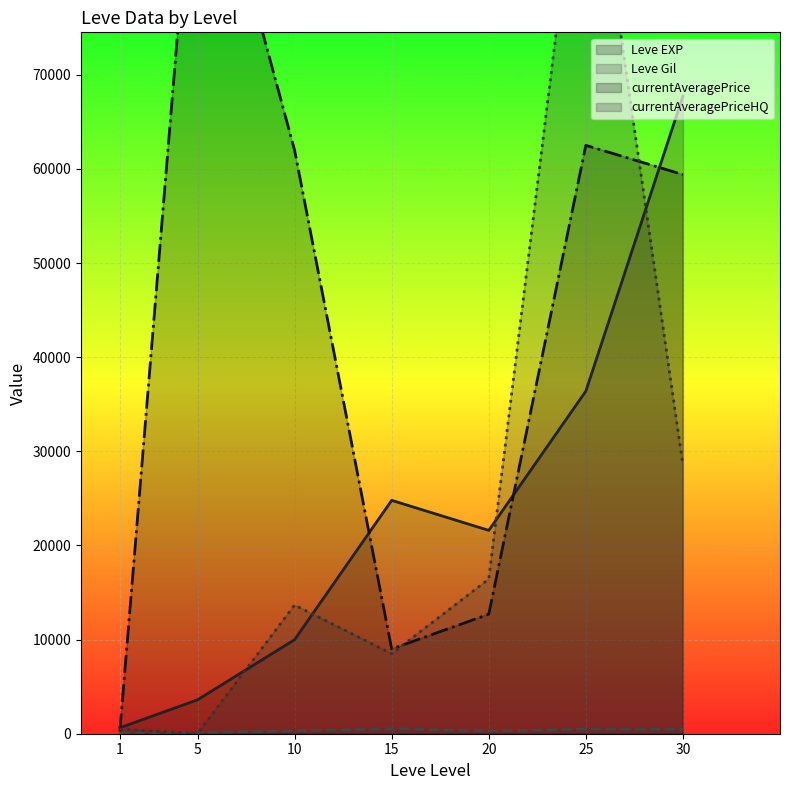

At which label is currentAveragePriceHQ closest to 49999?

30